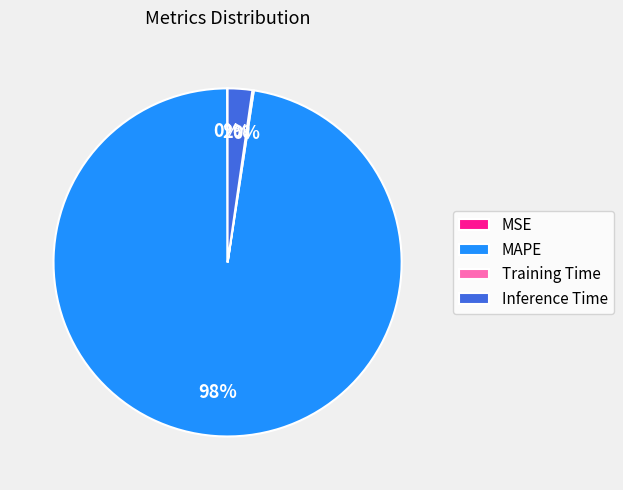

Does MAPE account for over 50% of the chart?

Yes